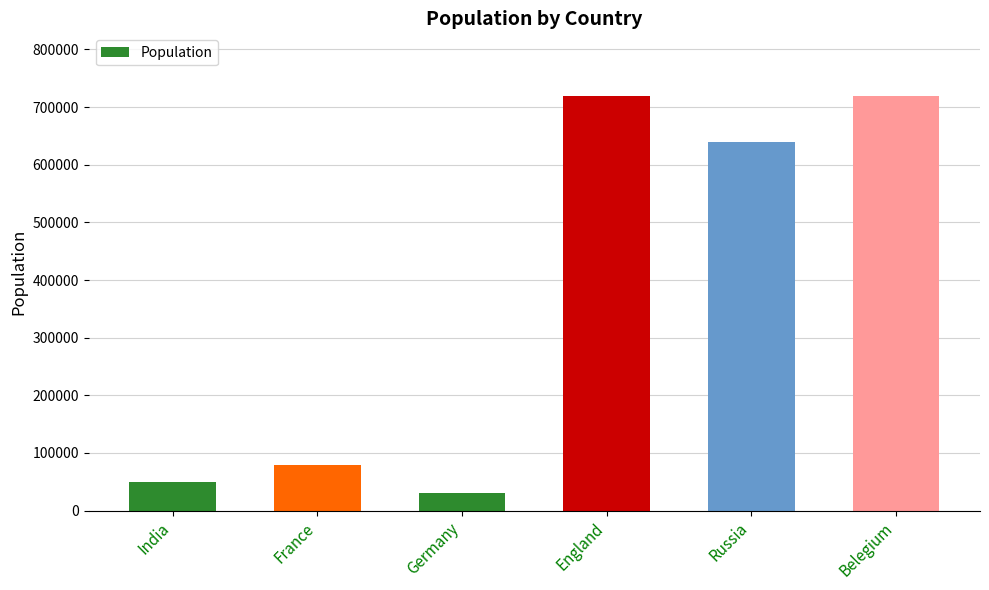

Are the bars horizontal?

No